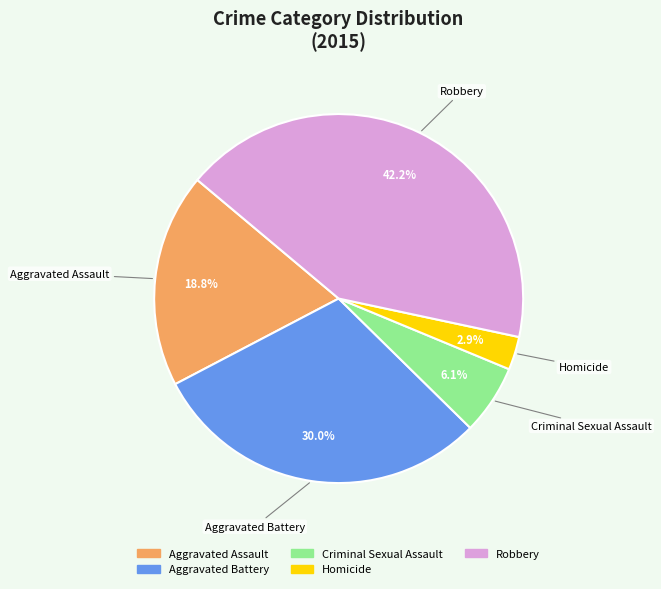

Count the number of slices in the pie.

5